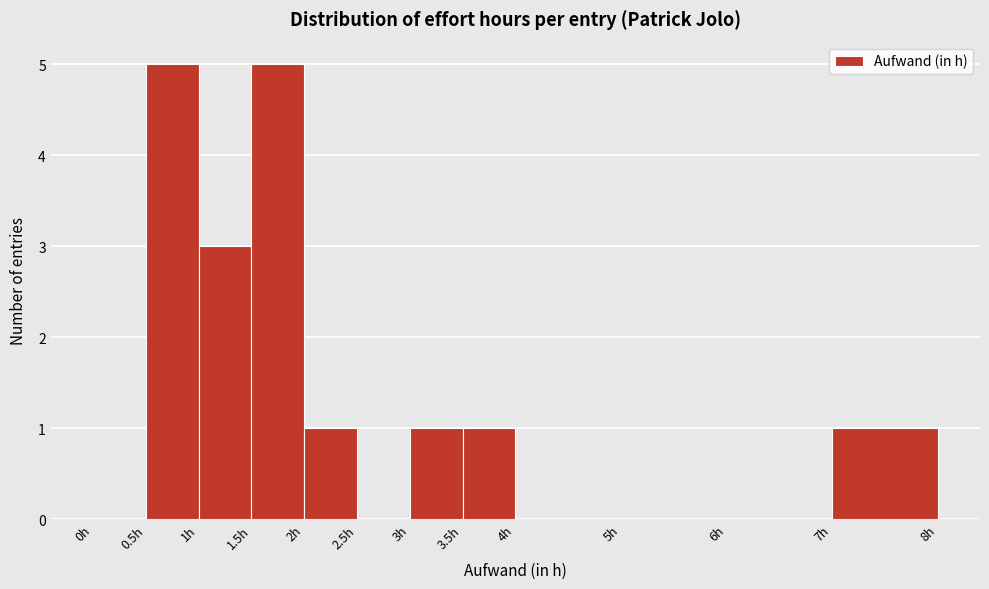

Reading left to right, transcribe this chart: for each bar, give the range it covers on the x-axis and its height. The values are not printed on the chart, so give them approximately, as read against the axis.

0.0 to 0.5: 0
0.5 to 1.0: 5
1.0 to 1.5: 3
1.5 to 2.0: 5
2.0 to 2.5: 1
2.5 to 3.0: 0
3.0 to 3.5: 1
3.5 to 4.0: 1
4.0 to 5.0: 0
5.0 to 6.0: 0
6.0 to 7.0: 0
7.0 to 8.0: 1